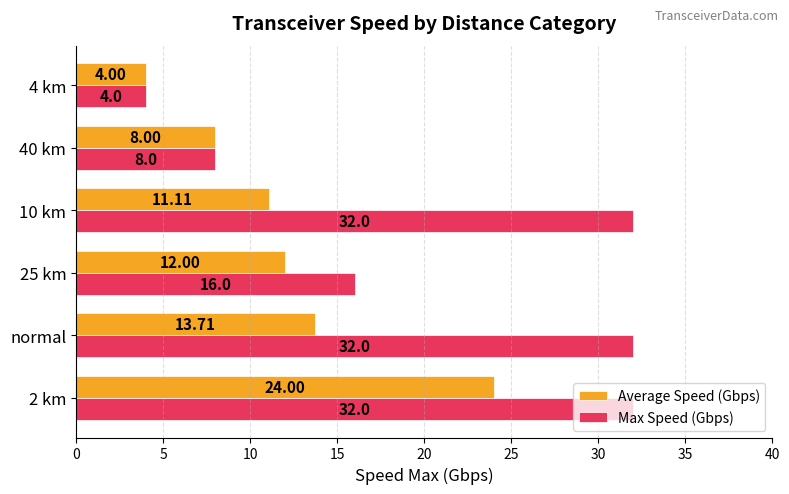

How many values in the Average Speed (Gbps) series are below 12?

3